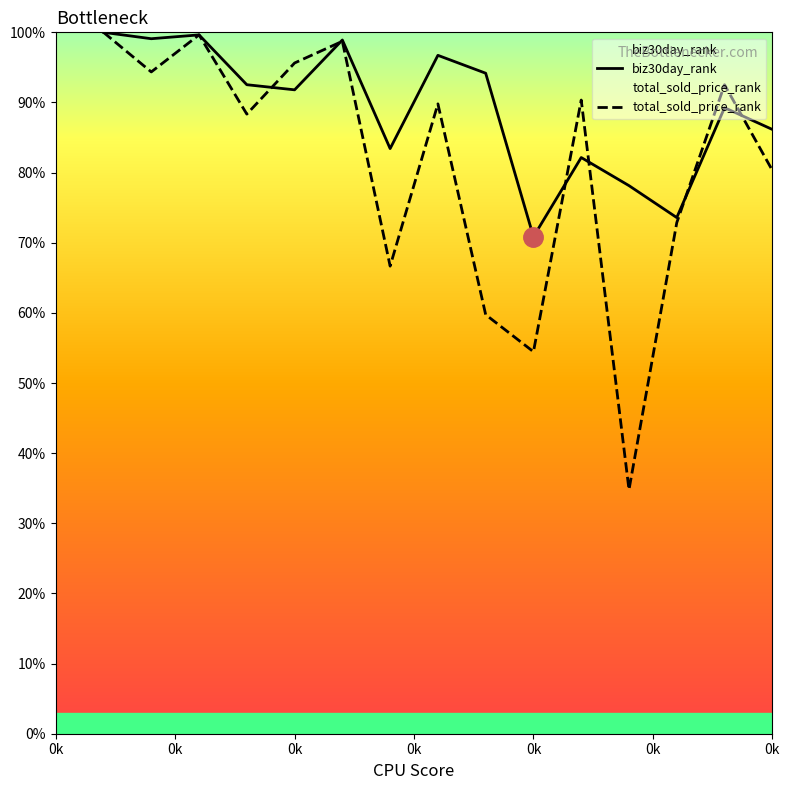

How many values in the total_sold_price_rank series are below 89?

7